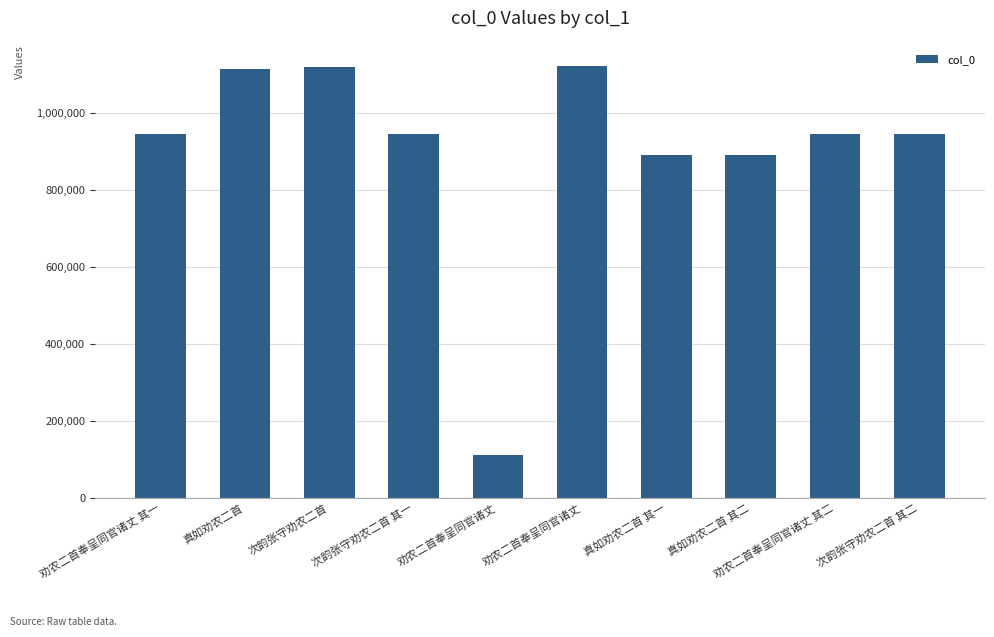

How many bars are there in total?

10